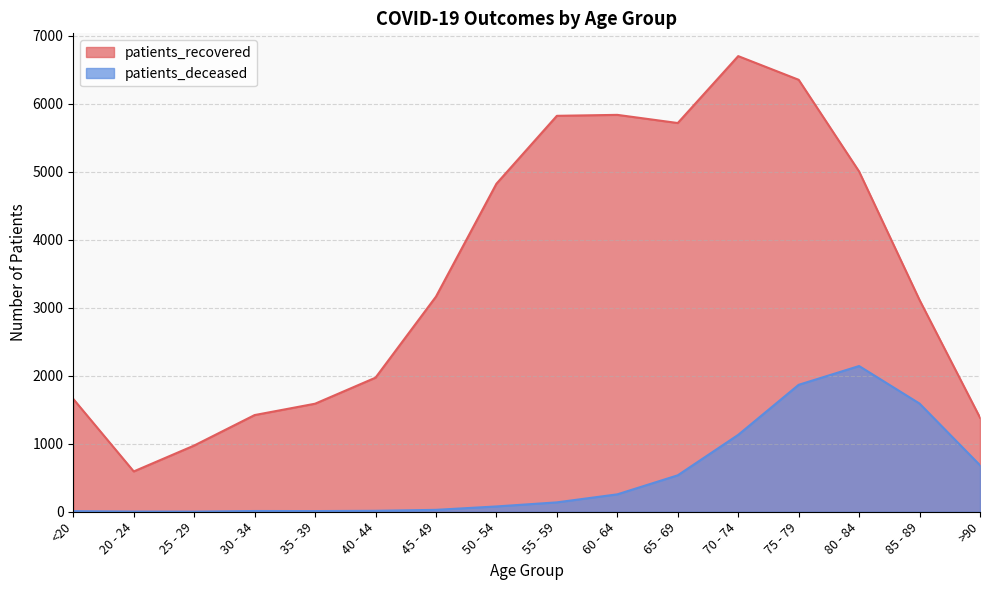

Reading left to right, list all the values displayed in this chart.

patients_recovered: <20=1659	20 - 24=593	25 - 29=974	30 - 34=1422	35 - 39=1589	40 - 44=1972	45 - 49=3164	50 - 54=4824	55 - 59=5823	60 - 64=5837	65 - 69=5717	70 - 74=6701	75 - 79=6353	80 - 84=5004	85 - 89=3114	>90=1384
patients_deceased: <20=9	20 - 24=3	25 - 29=2	30 - 34=11	35 - 39=10	40 - 44=14	45 - 49=28	50 - 54=78	55 - 59=138	60 - 64=256	65 - 69=536	70 - 74=1131	75 - 79=1867	80 - 84=2143	85 - 89=1591	>90=684